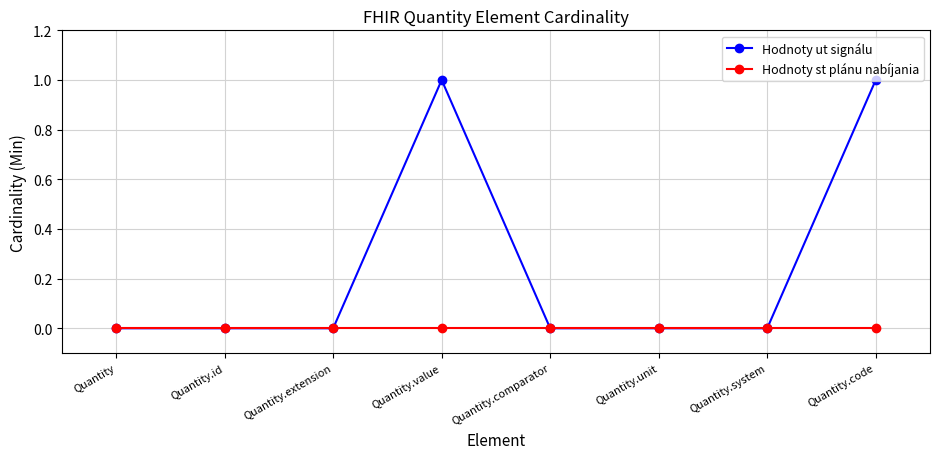

True or false: Hodnoty ut signálu has more than 0 points higher than both neighbors.

True